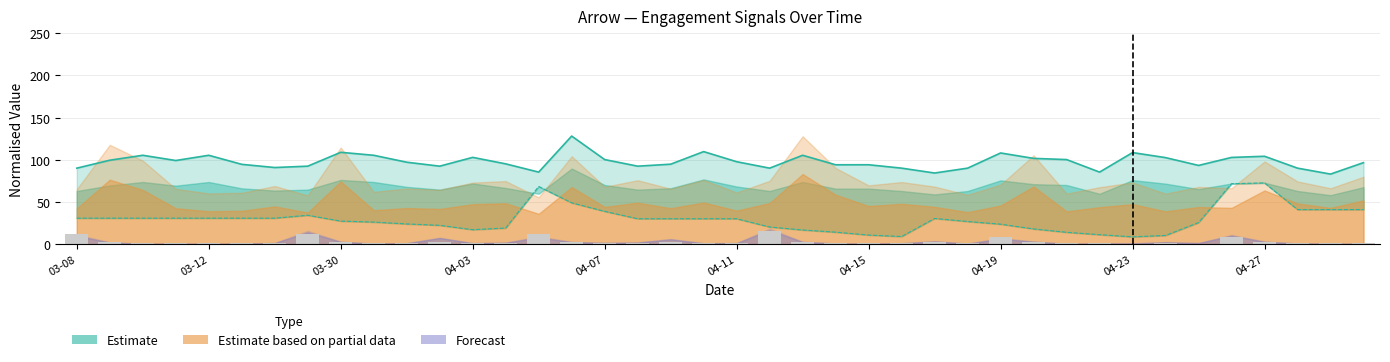

At which category is the sum across all series the highest?

15